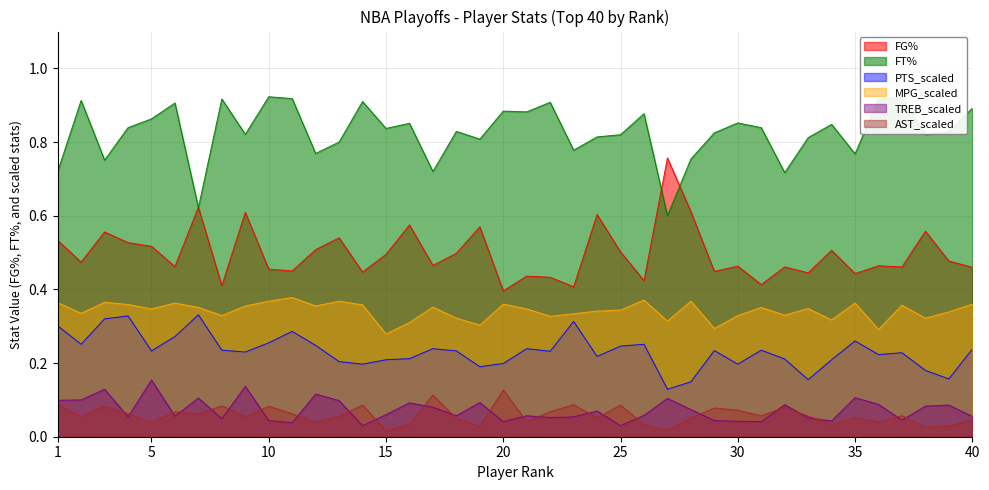

What is the difference between the AST_scaled values at 19 and 8?

0.1